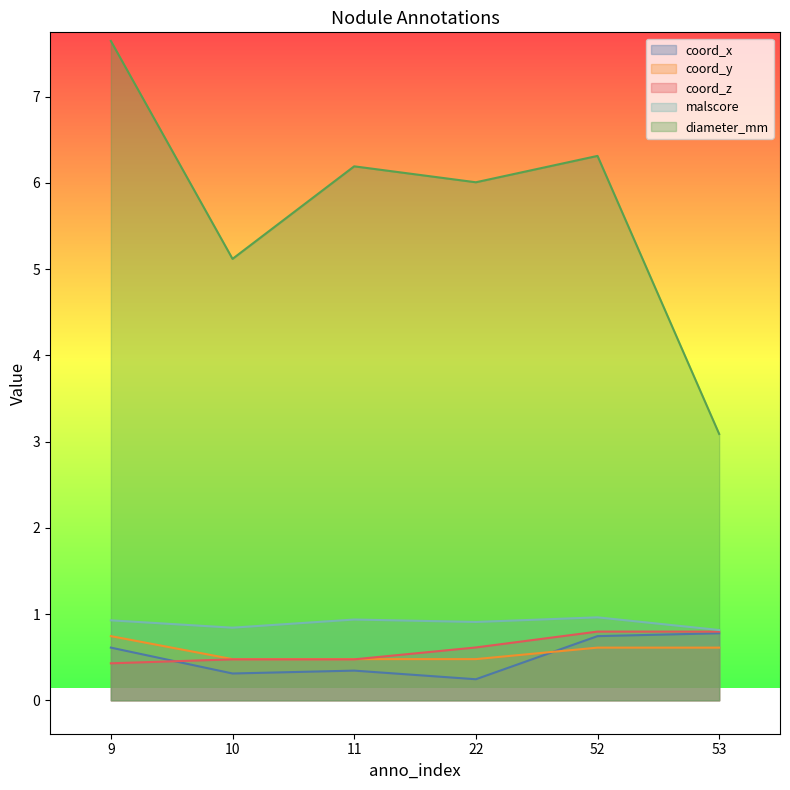

Rank the series by their maximum value, from lowest to highest.

coord_y, coord_x, coord_z, malscore, diameter_mm